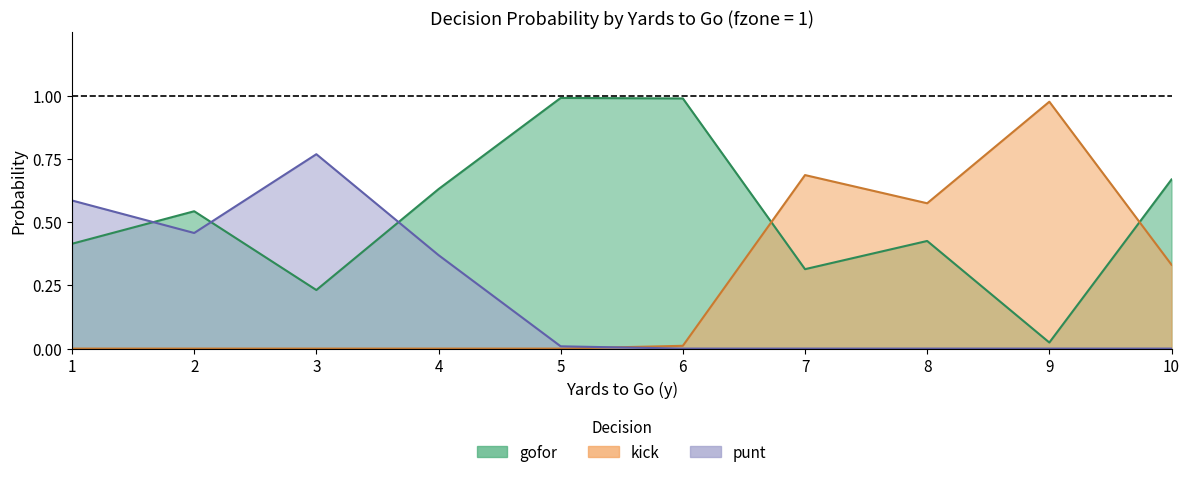

What is the total value across all series at 4?

1.0